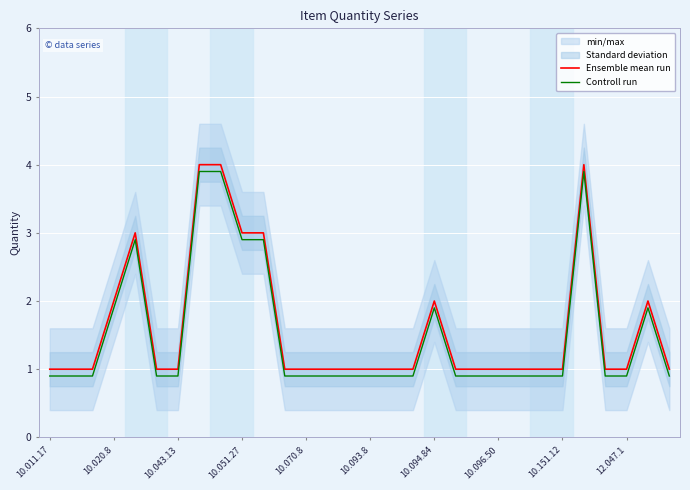

True or false: Ensemble mean run has a value of 2.0 at 10.094.84.

True